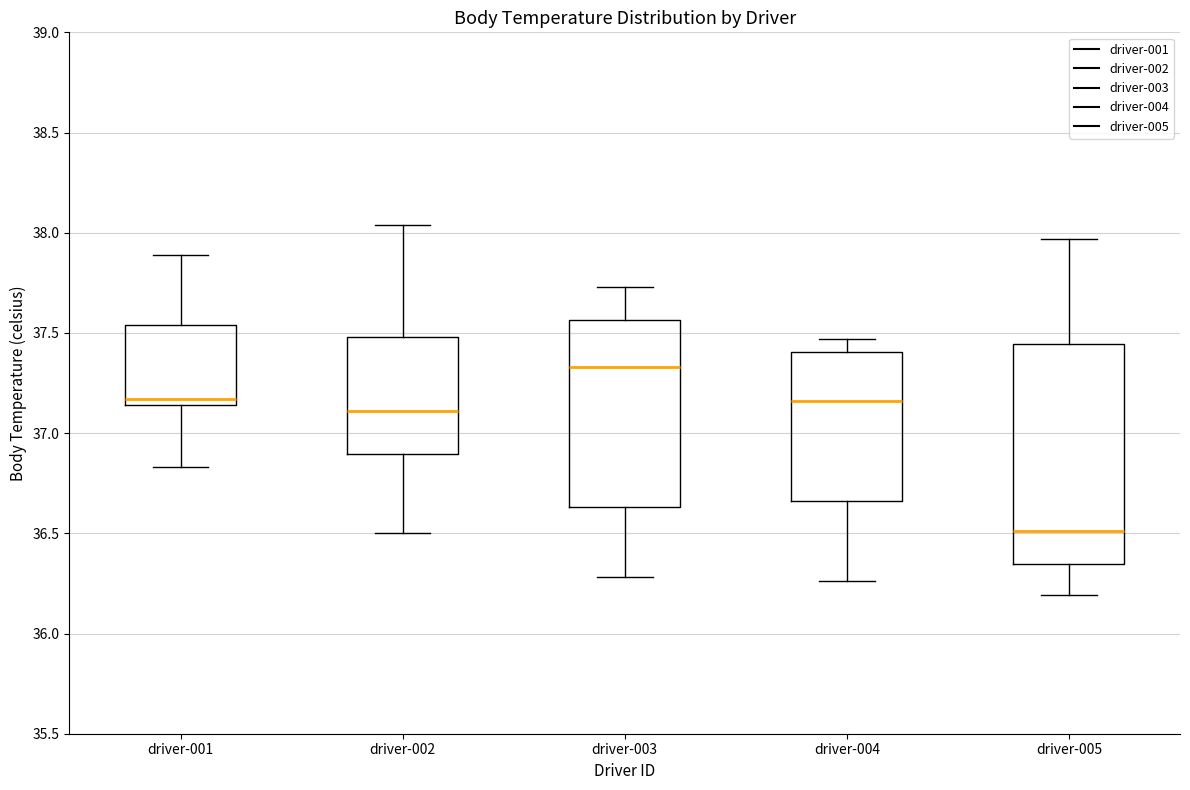

Reading left to right, transcribe this box plot: for each box, give where its median line is, the range the box spans, and where its two whiskers end, as read against the y-axis. The values are not printed on the chart, so give them approximately, as read against the axis.

driver-001: median 37.15 (just above the box's lower edge), box 37.15 to 37.55, whiskers 36.85 to 37.90
driver-002: median 37.10, box 36.90 to 37.50, whiskers 36.50 to 38.05
driver-003: median 37.35, box 36.65 to 37.55, whiskers 36.30 to 37.75
driver-004: median 37.15, box 36.65 to 37.40, whiskers 36.25 to 37.45
driver-005: median 36.50, box 36.35 to 37.45, whiskers 36.20 to 37.95